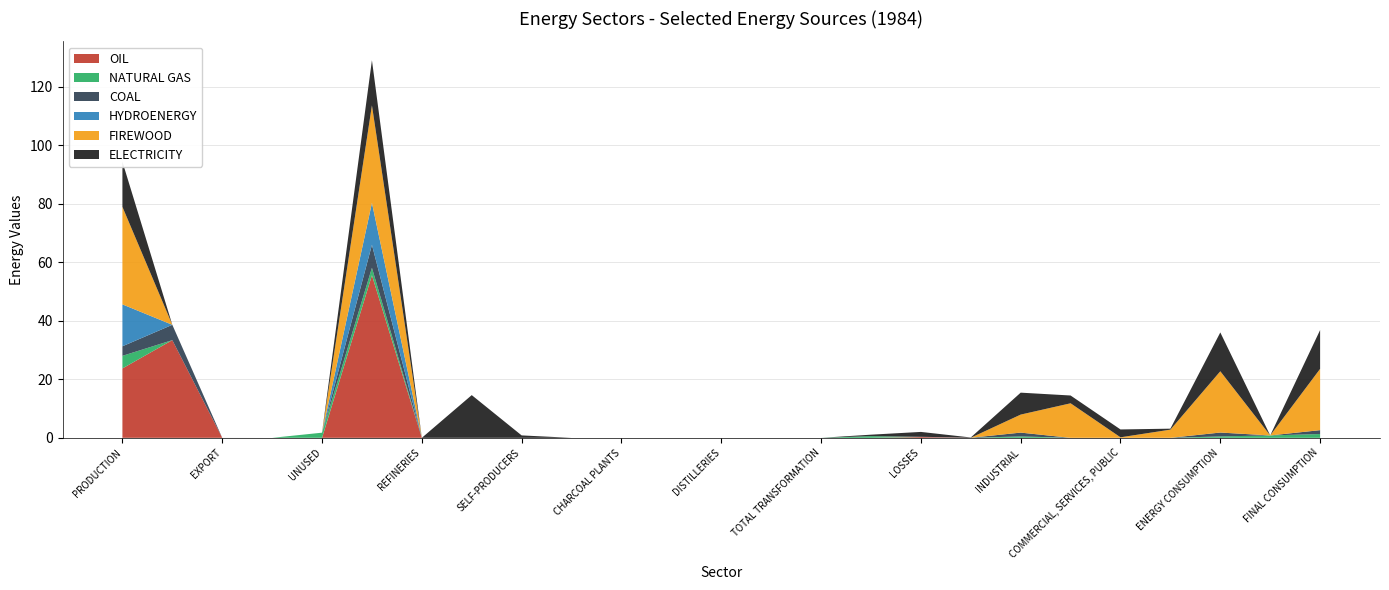

What is the highest value of the OIL series?

55.6